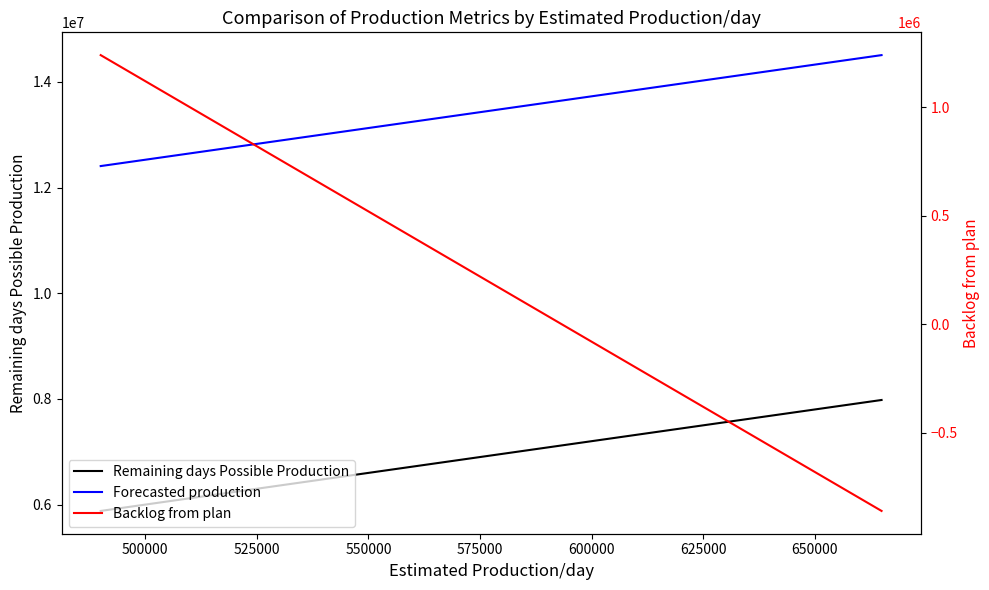

Reading right to left, what are all the values shown in this chart?

Remaining days Possible Production: 7980000	7560000	7140000	6720000	6300000	5880000
Forecasted production: 14507574	14087574	13667574	13247574	12827574	12407574
Backlog from plan: -860497	-440497	-20497	399503	819503	1239503